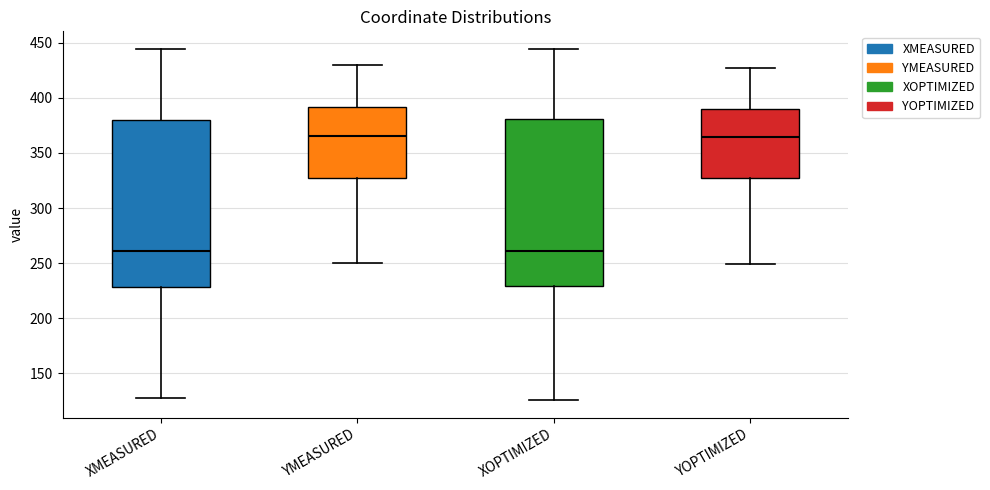

Reading left to right, transcribe this box plot: for each box, give where its median line is, the range the box spans, and where its two whiskers end, as read against the y-axis. The values are not printed on the chart, so give them approximately, as read against the axis.

XMEASURED: median 260, box 230 to 380, whiskers 130 to 445
YMEASURED: median 365, box 325 to 390, whiskers 250 to 430
XOPTIMIZED: median 260, box 230 to 380, whiskers 125 to 445
YOPTIMIZED: median 365, box 325 to 390, whiskers 250 to 425